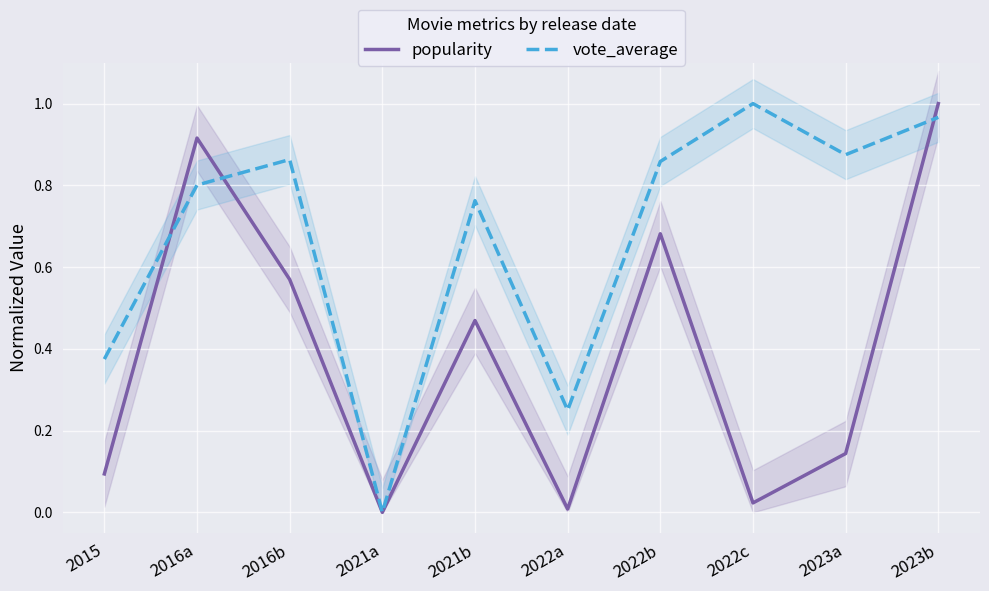

Rank the series at 2016a from highest to lowest value.

popularity, vote_average